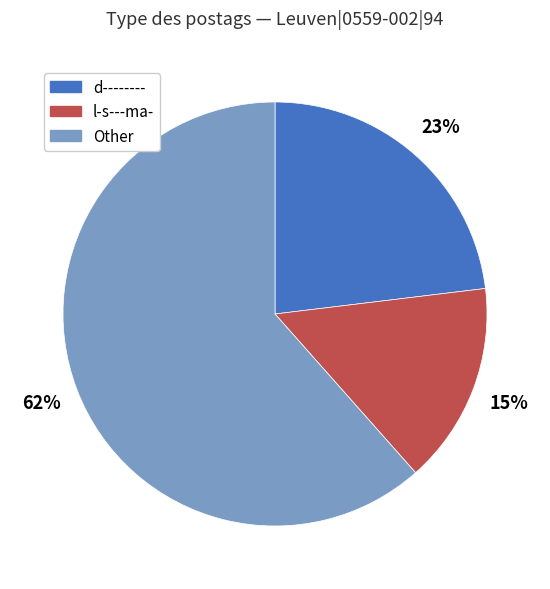

To the nearest percent, what is the average slice percentage?

33%